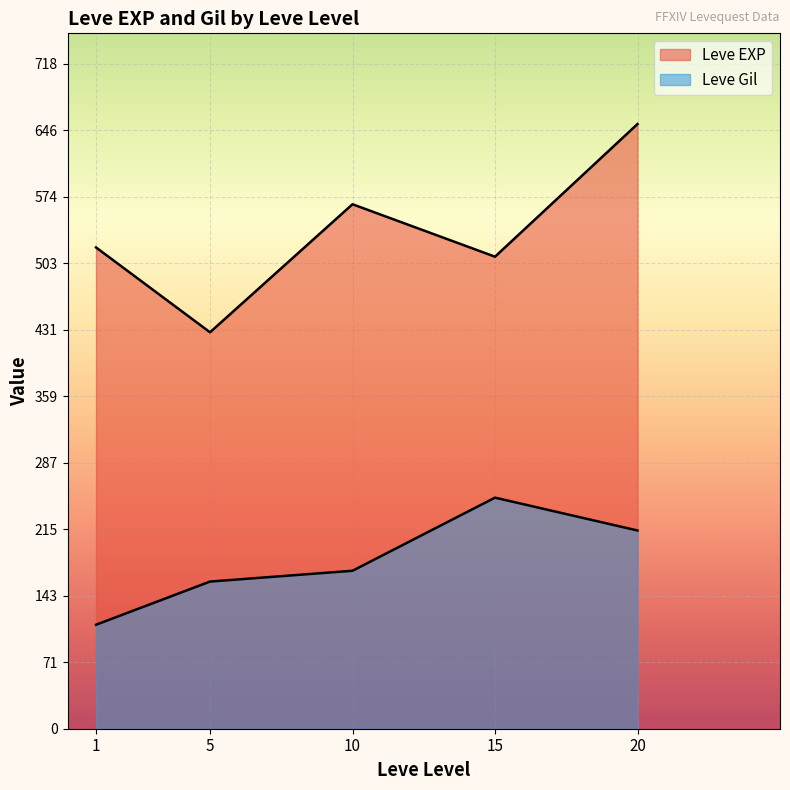

How many lines are shown in the chart?

2